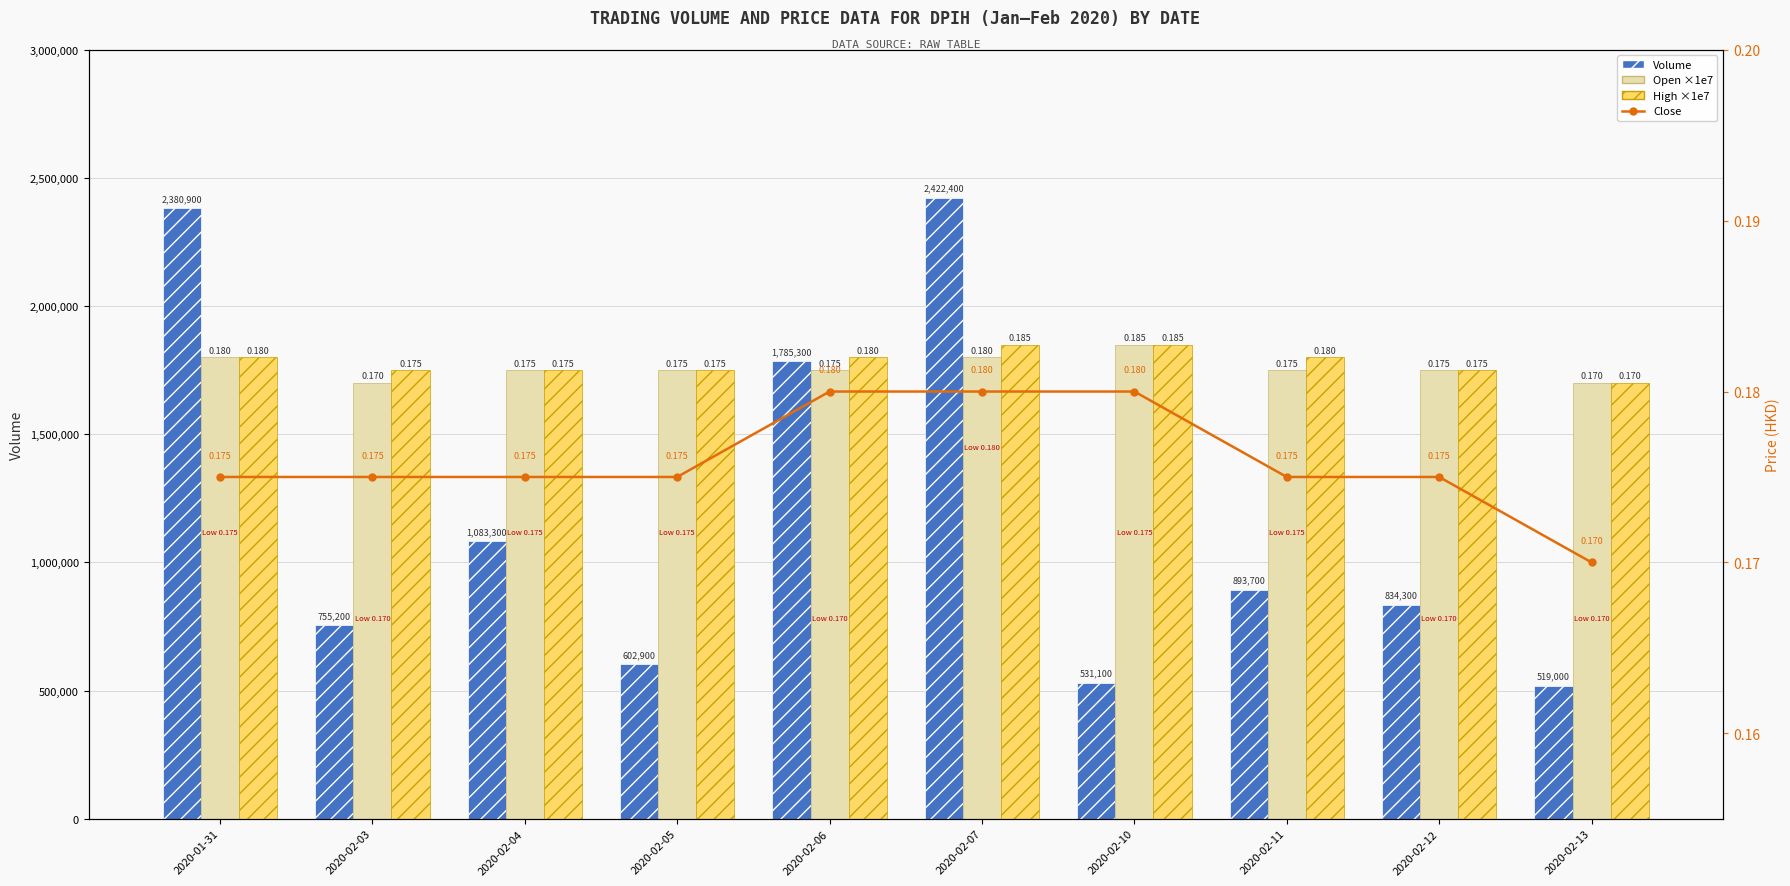

Reading left to right, list all the values displayed in this chart.

Volume: 2020-01-31=2380900.0	2020-02-03=755200.0	2020-02-04=1083300.0	2020-02-05=602900.0	2020-02-06=1785300.0	2020-02-07=2422400.0	2020-02-10=531100.0	2020-02-11=893700.0	2020-02-12=834300.0	2020-02-13=519000.0
Open ×1e7: 2020-01-31=1800000.0	2020-02-03=1700000.0	2020-02-04=1750000.0	2020-02-05=1750000.0	2020-02-06=1750000.0	2020-02-07=1800000.0	2020-02-10=1850000.0	2020-02-11=1750000.0	2020-02-12=1750000.0	2020-02-13=1700000.0
High ×1e7: 2020-01-31=1800000.0	2020-02-03=1750000.0	2020-02-04=1750000.0	2020-02-05=1750000.0	2020-02-06=1800000.0	2020-02-07=1850000.0	2020-02-10=1850000.0	2020-02-11=1800000.0	2020-02-12=1750000.0	2020-02-13=1700000.0
Close: 2020-01-31=0.2	2020-02-03=0.2	2020-02-04=0.2	2020-02-05=0.2	2020-02-06=0.2	2020-02-07=0.2	2020-02-10=0.2	2020-02-11=0.2	2020-02-12=0.2	2020-02-13=0.2